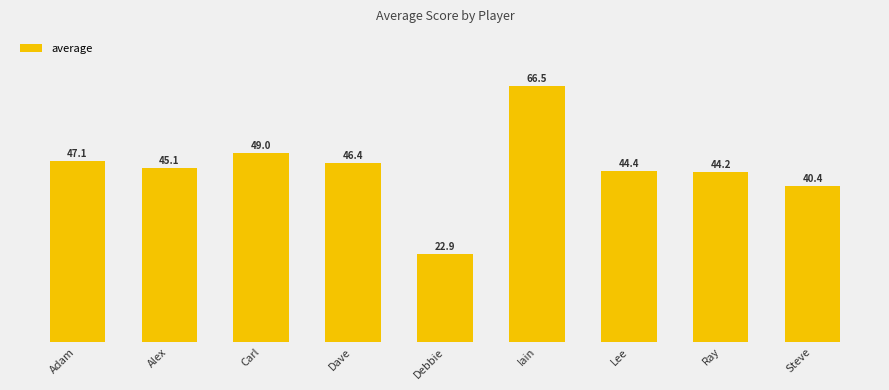

What is the minimum value shown in the chart?

22.9